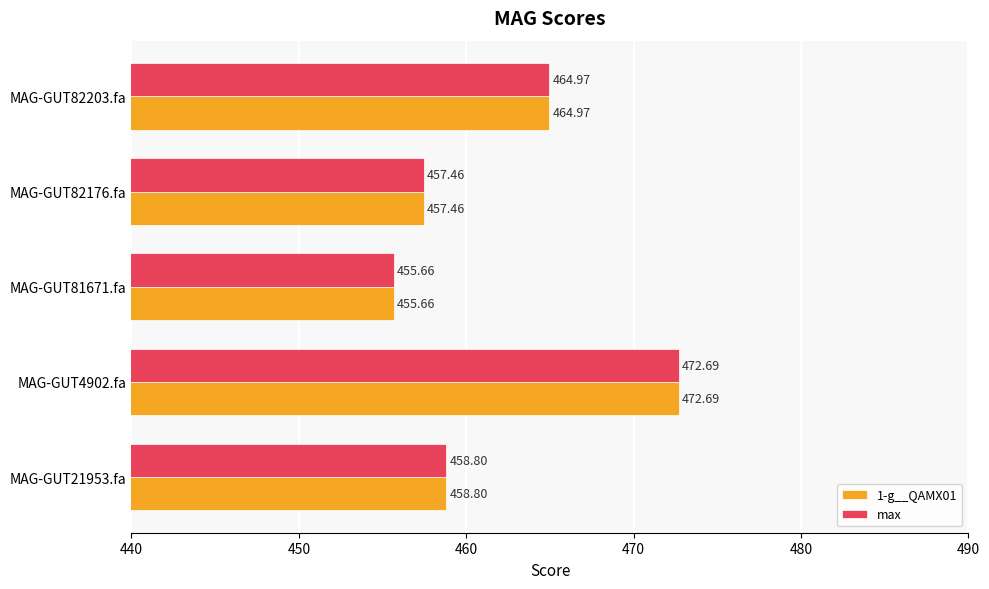

What is the difference between the max values at MAG-GUT82203.fa and MAG-GUT82176.fa?

7.5